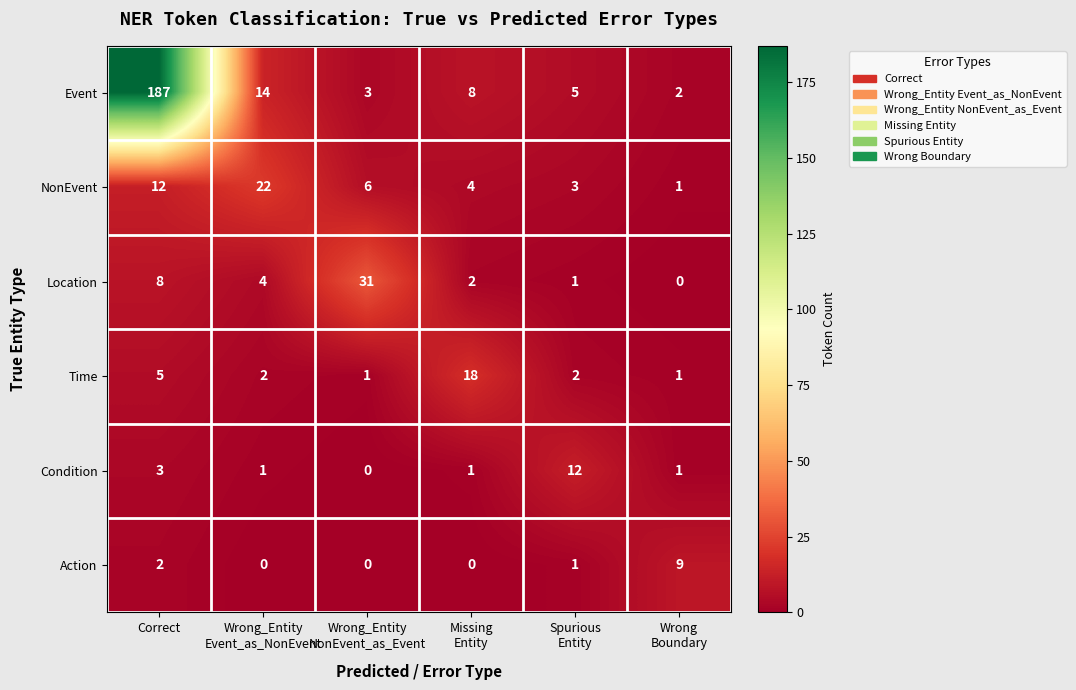

Which series has the widest spread of values?

Event